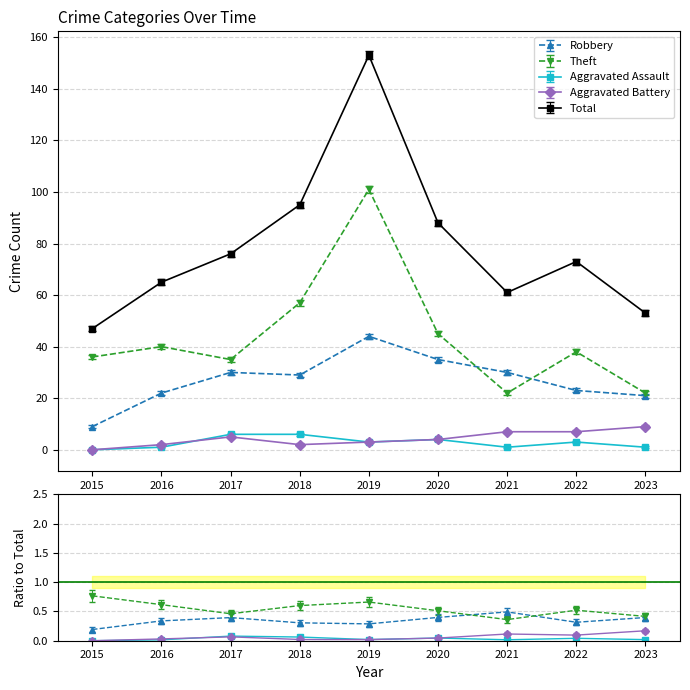

What is the value of the Aggravated Battery point at the 4th from the left?

2